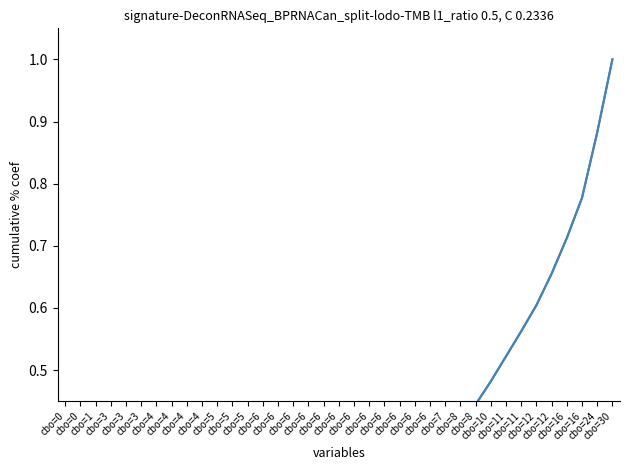

Read the value at cbo=11.

0.6